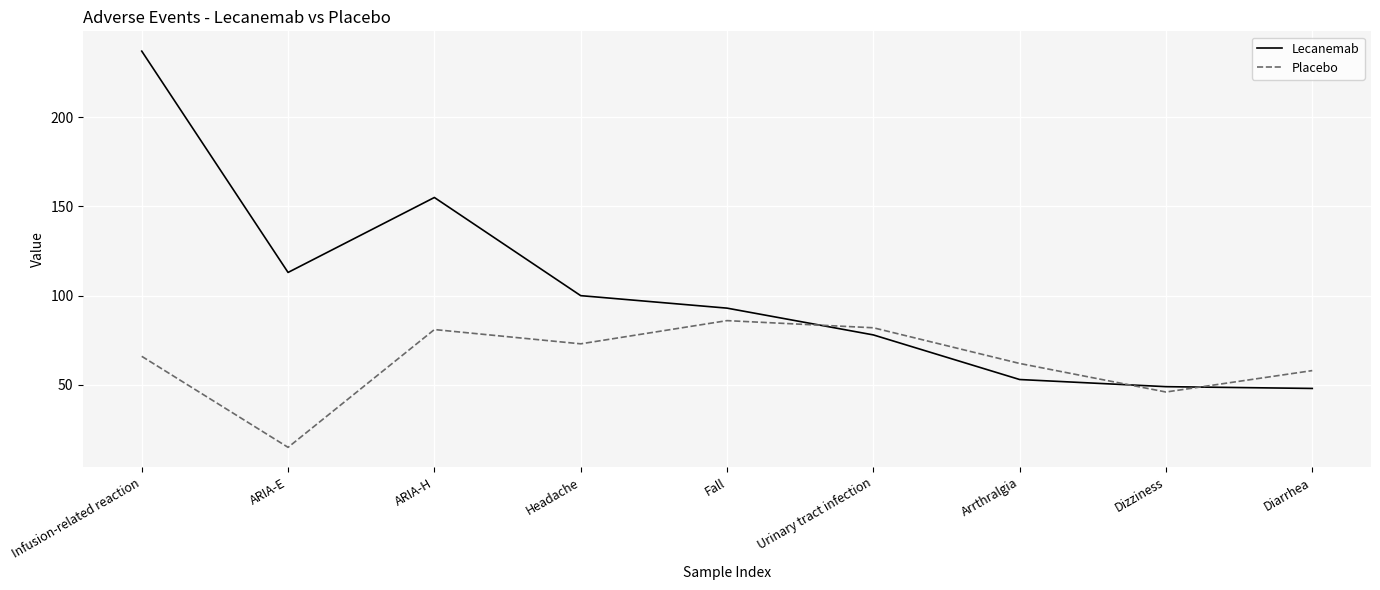

The value of Placebo at Diarrhea is 58. True or false?

True